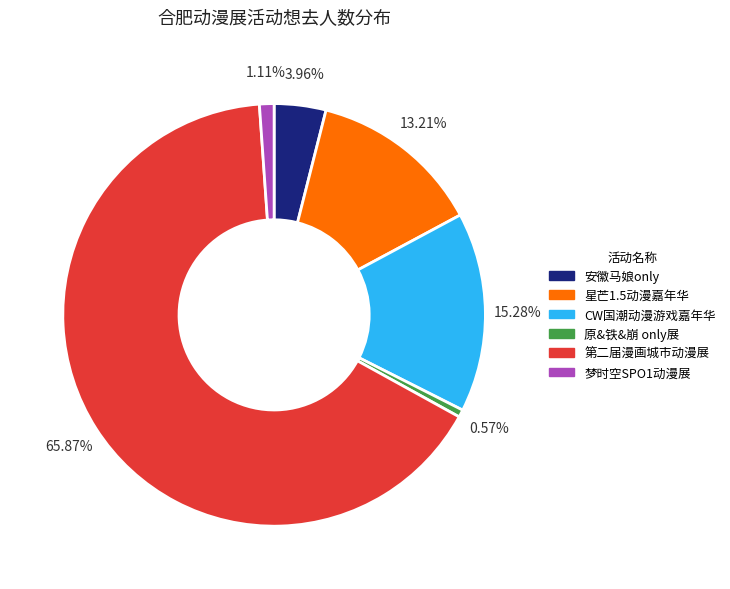

Rank the categories by value from highest to lowest.

第二届漫画城市动漫展, CW国潮动漫游戏嘉年华, 星芒1.5动漫嘉年华, 安徽马娘only, 梦时空SPO1动漫展, 原&铁&崩 only展